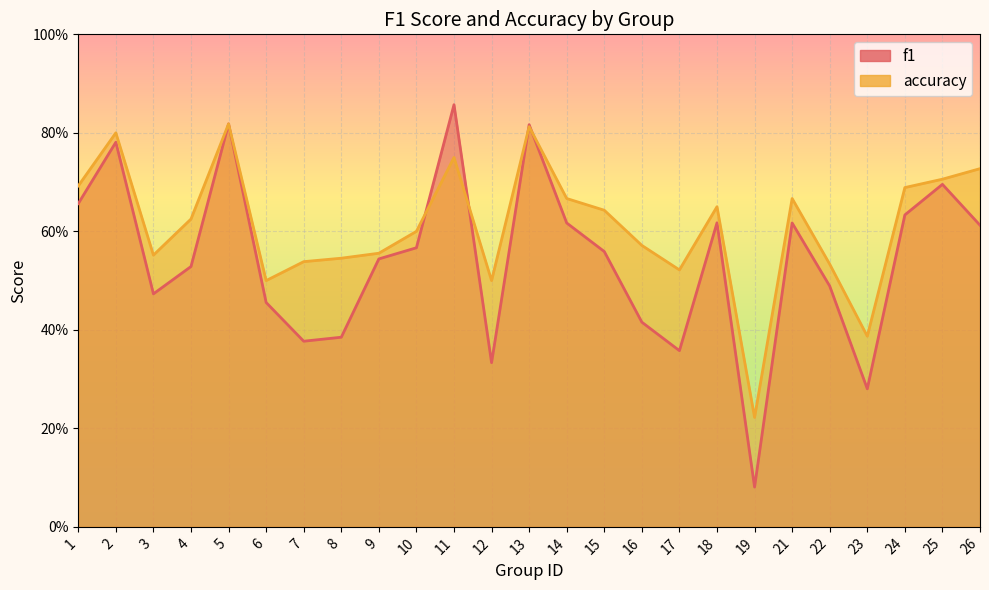

In accuracy, how many points are lower than both neighbors (excluding endpoints)?

6